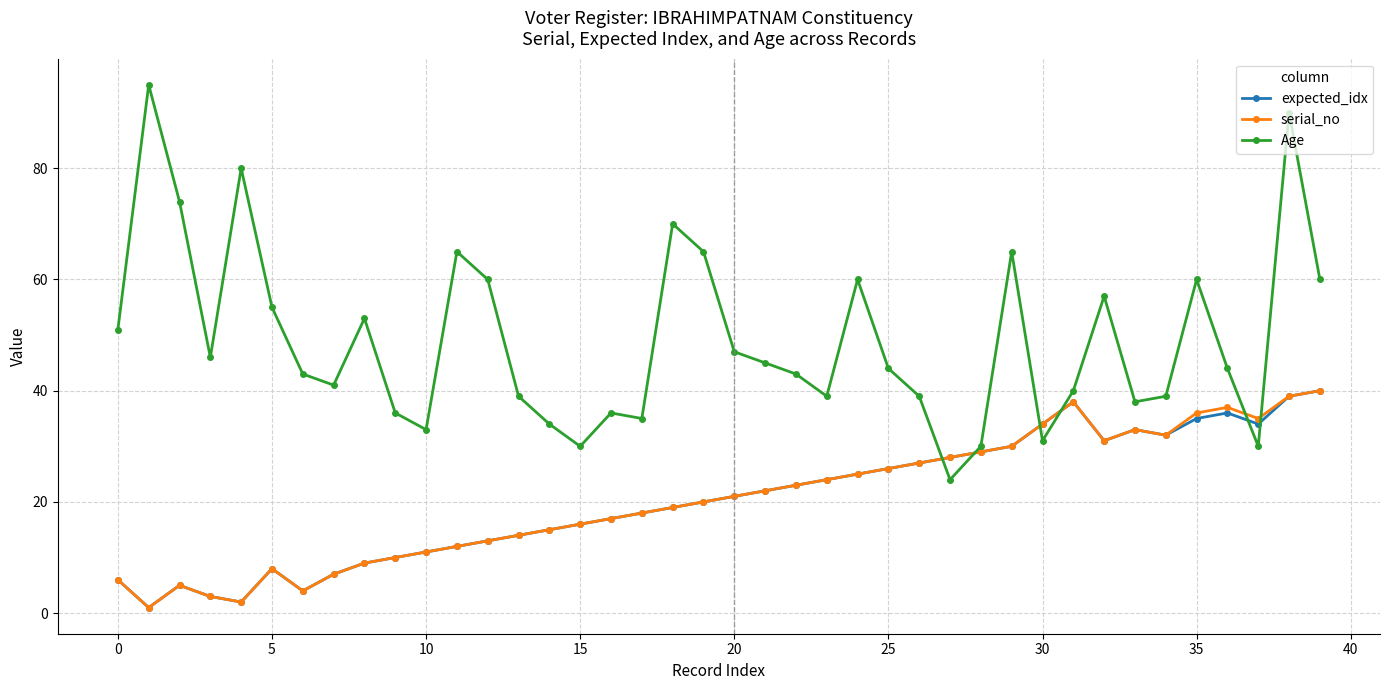

What is the value of the expected_idx point at the 4th from the left?

3